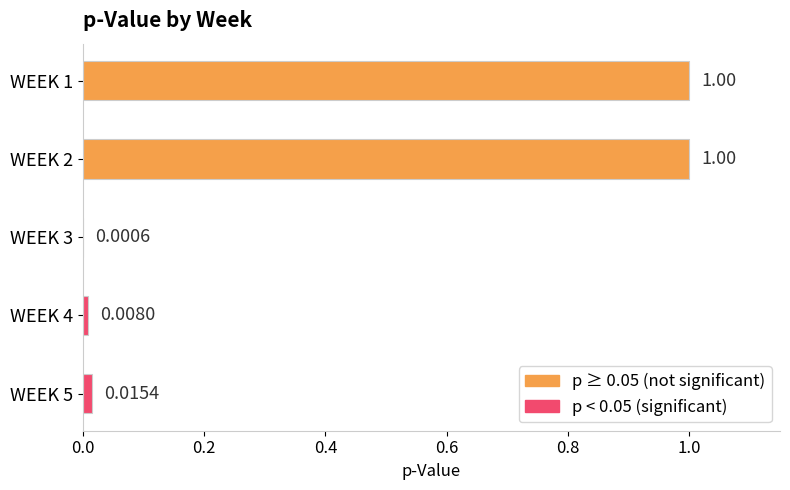

What is the maximum value shown in the chart?

1.0